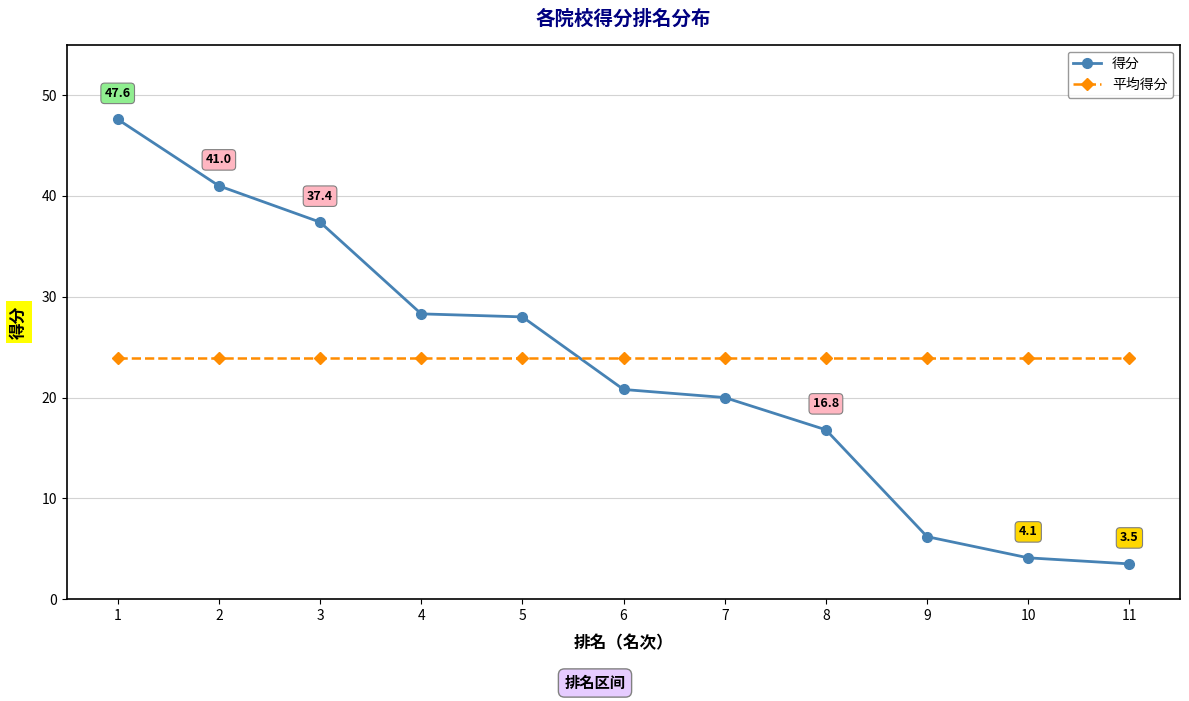

What is the average value of the 得分 series?

23.1